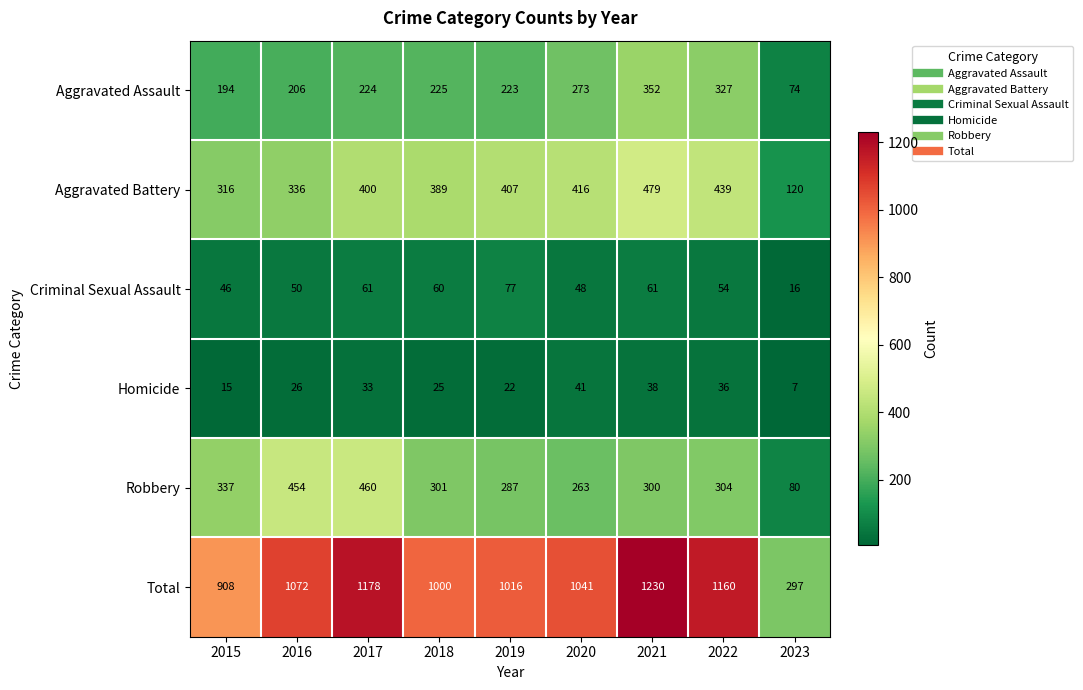

Which series changed the most between 2020 and 2022?

Total